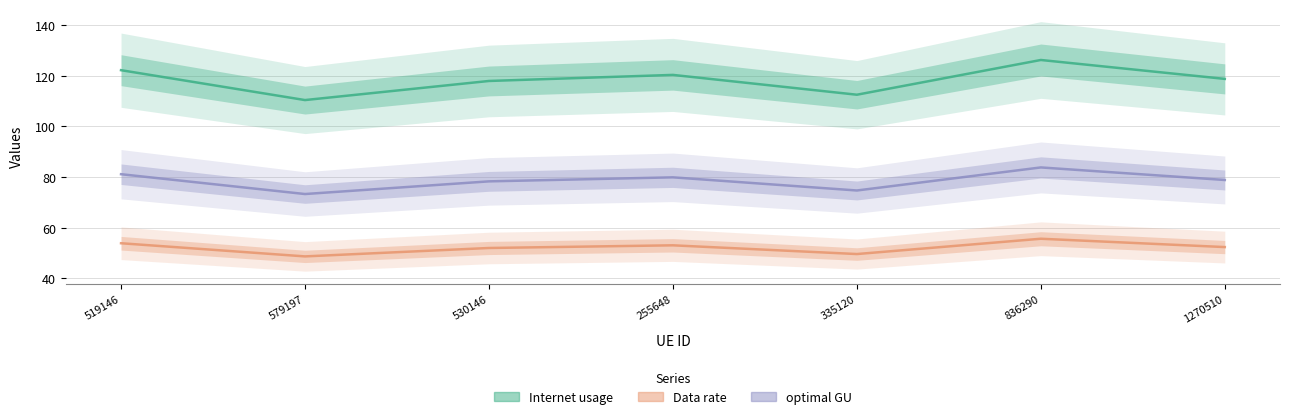

At which label does Internet usage first exceed 118?

519146